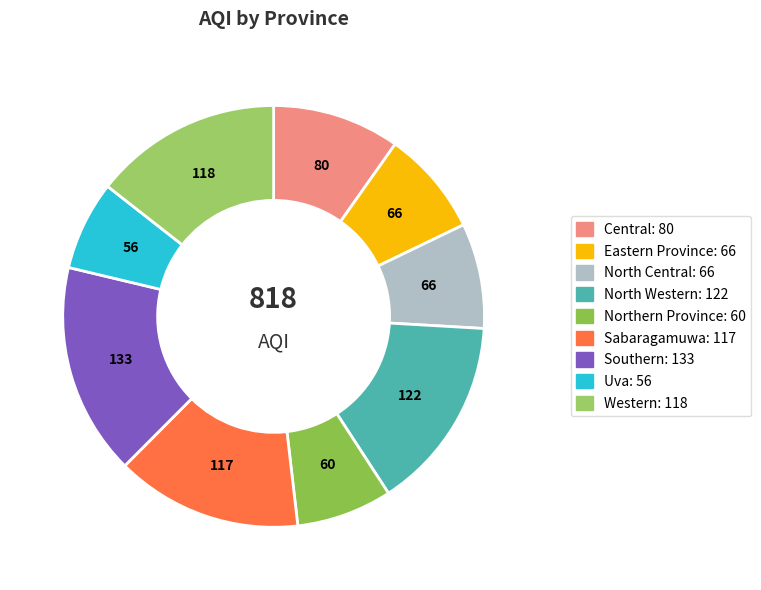

What percentage is the Eastern Province slice, to the nearest percent?

8%